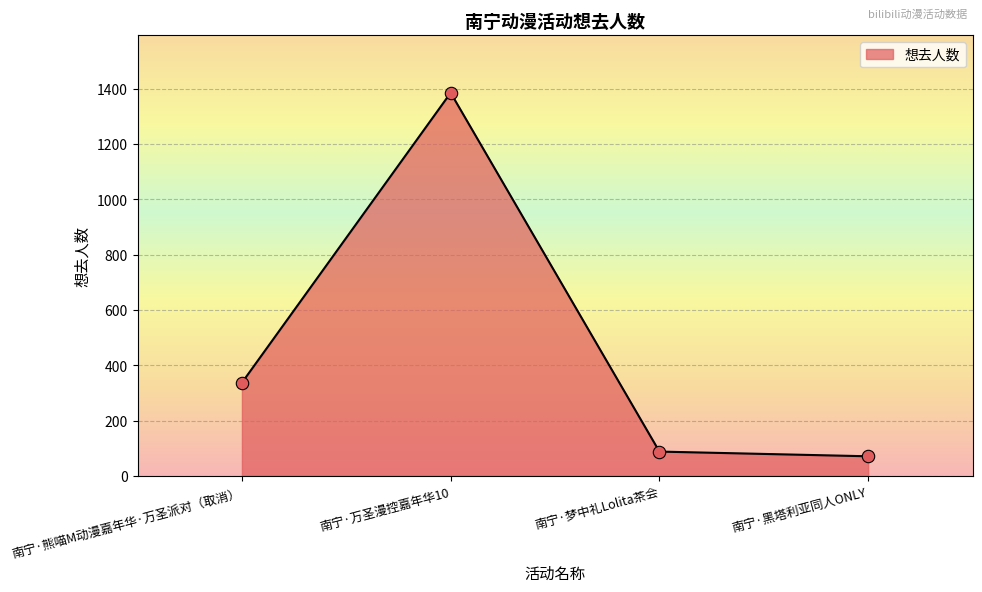

Between 南宁·万圣漫控嘉年华10 and 南宁·熊喵M动漫嘉年华·万圣派对（取消）, which is larger?

南宁·万圣漫控嘉年华10